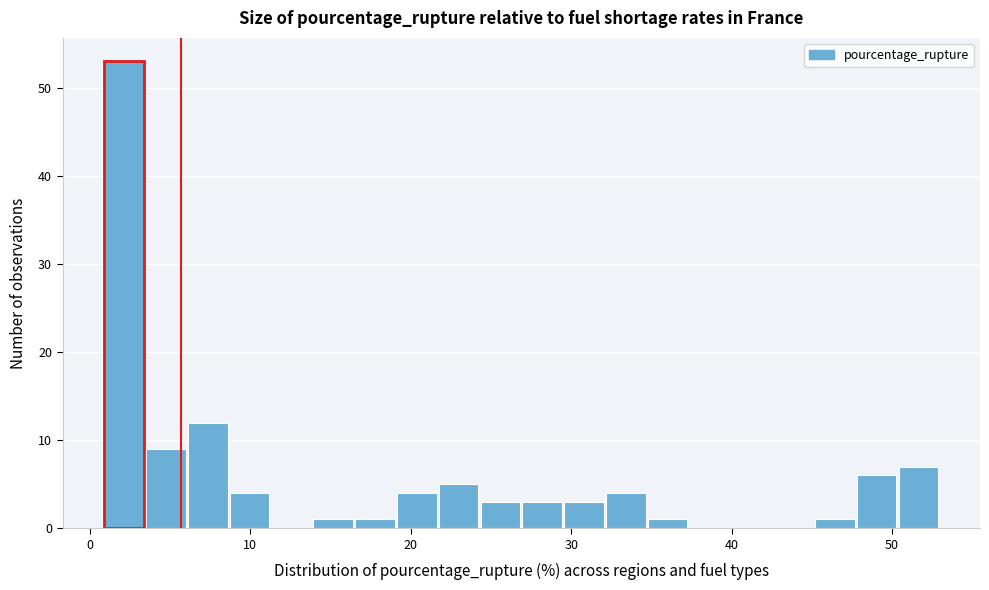

Read against the x-axis, roughly where is the centre of the tallest bar?

2